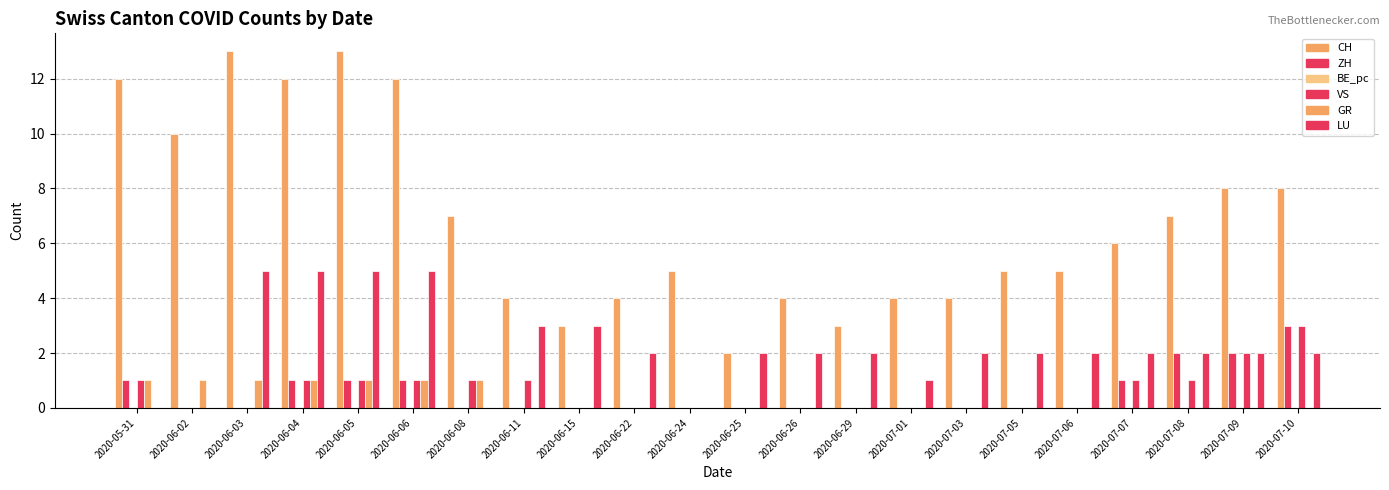

Are the bars grouped side by side (vs. stacked)?

Yes